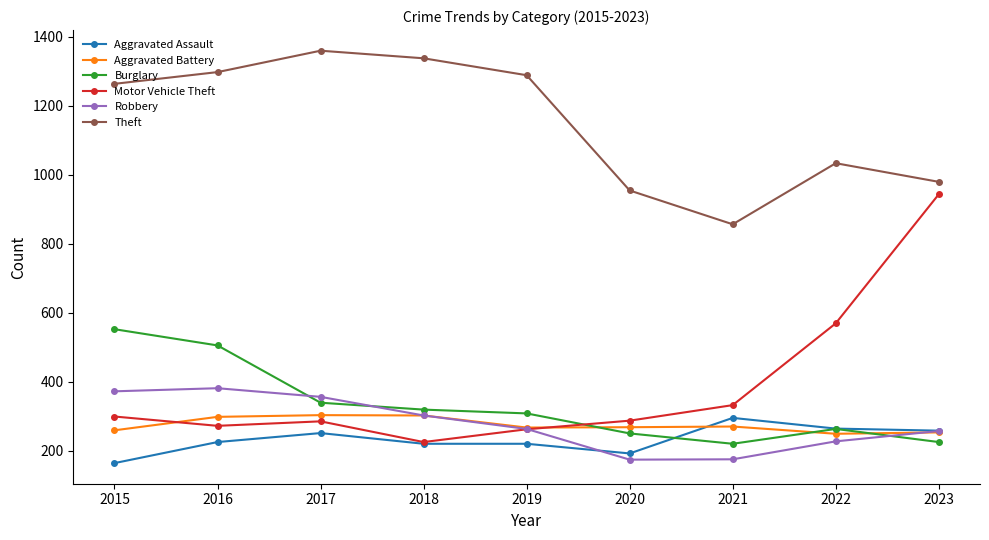

True or false: Theft and Burglary intersect in this chart.

False